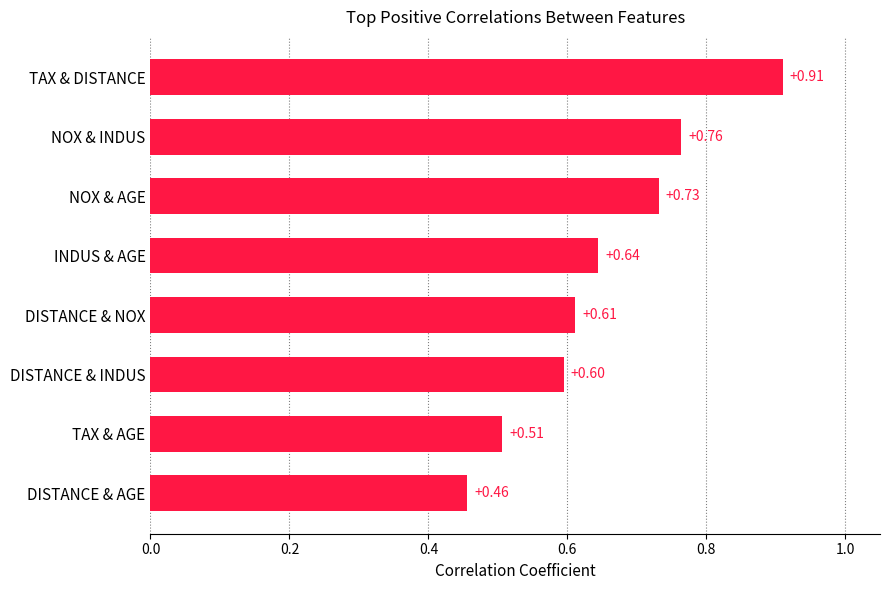

What is the sum of the values at DISTANCE & NOX and TAX & DISTANCE?

1.5